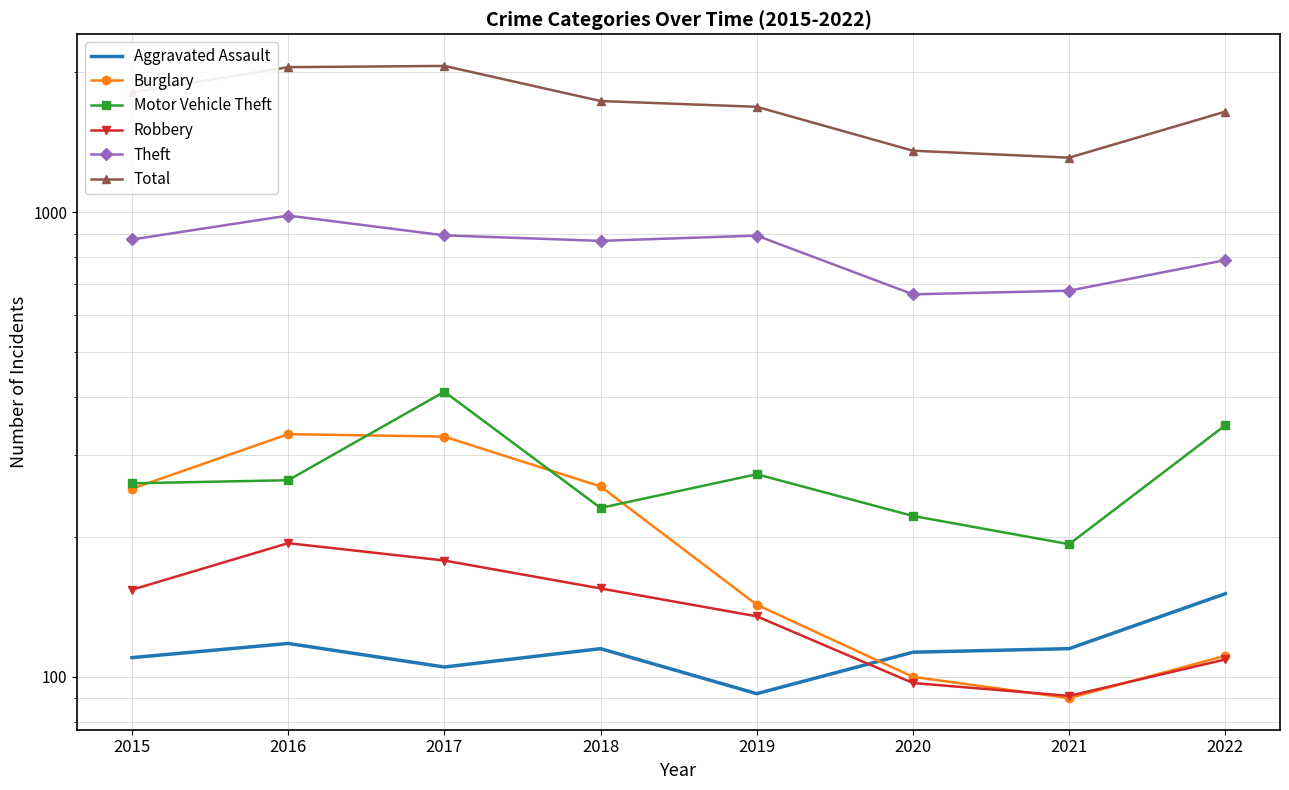

The value of Theft at 2022 is 789. True or false?

True